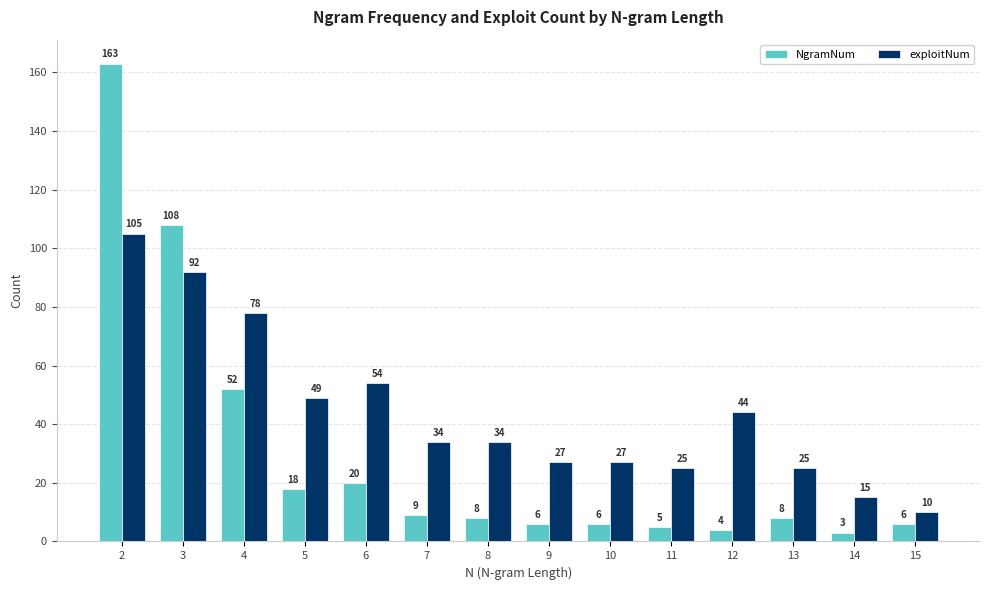

Read the exploitNum value at 10.

27